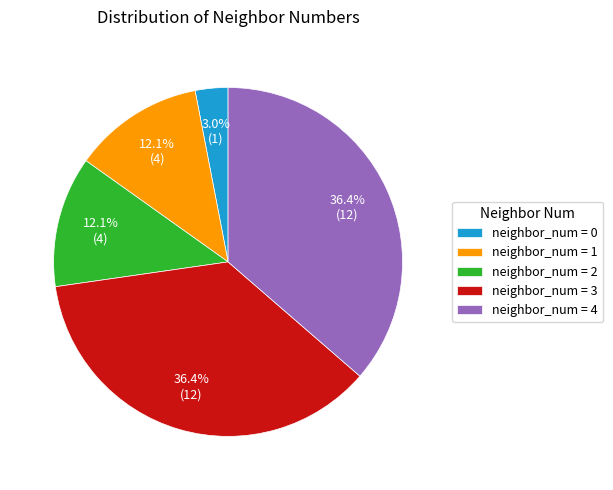

Is there a majority slice in this chart?

No